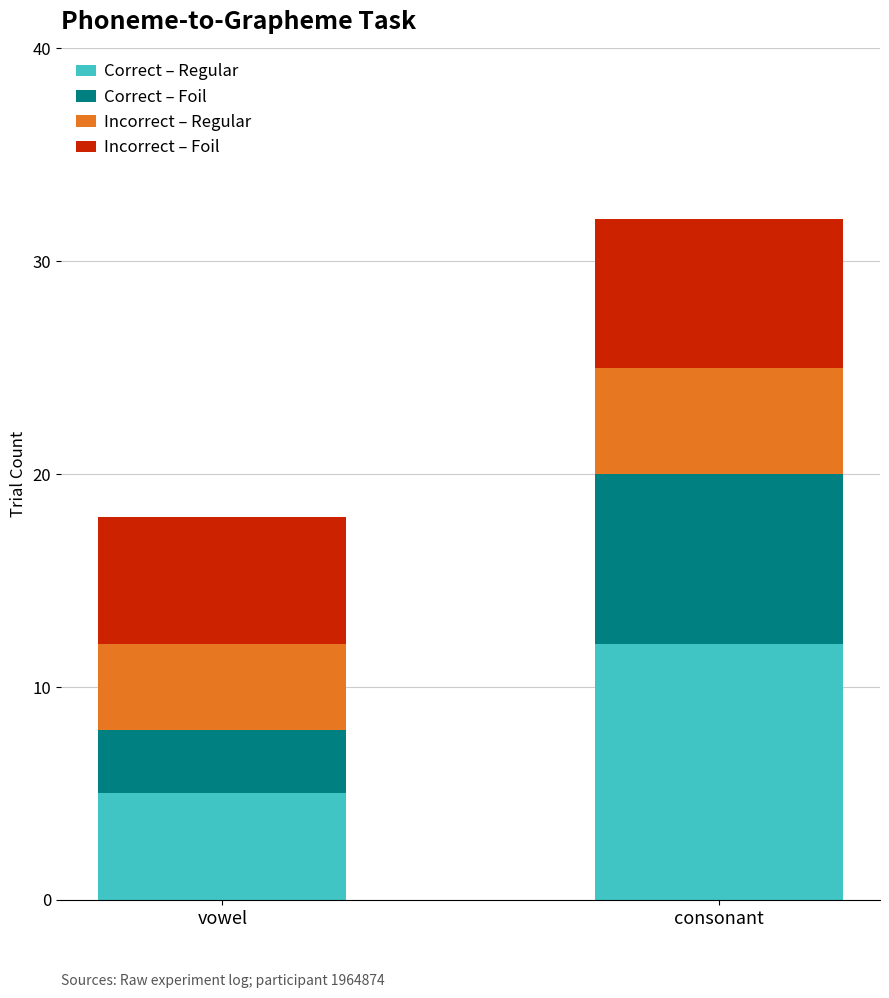

What is the total value across all series at consonant?

32